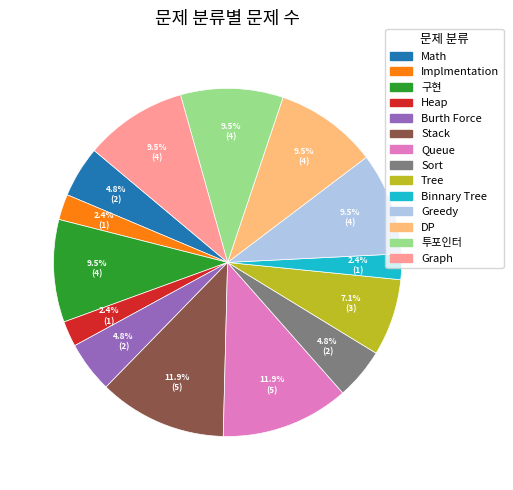

To the nearest percent, what is the average slice percentage?

7%